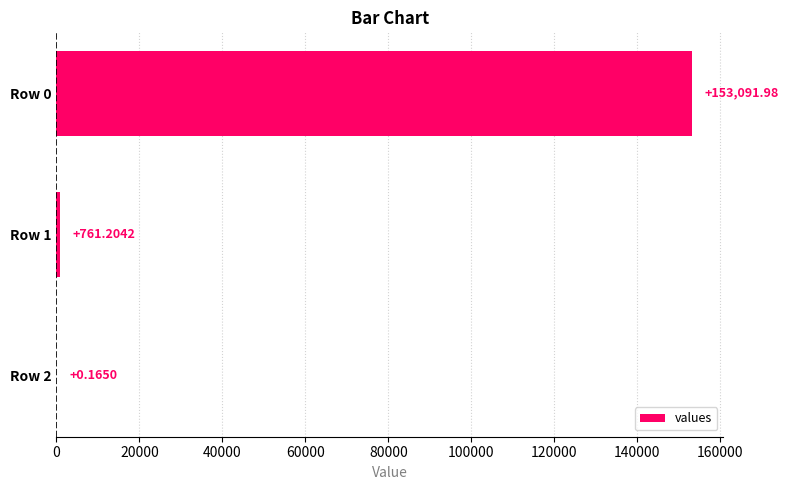

Does the chart contain stacked bars?

No